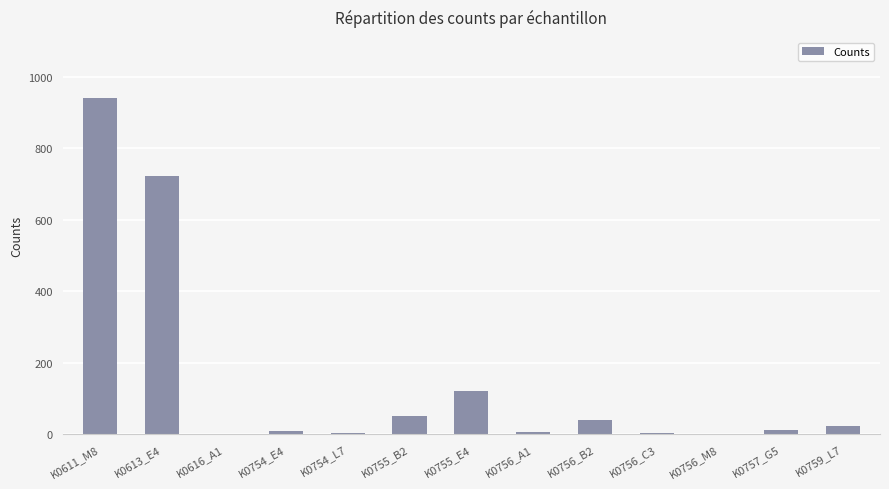

Which category has the highest value across all series?

K0611_M8